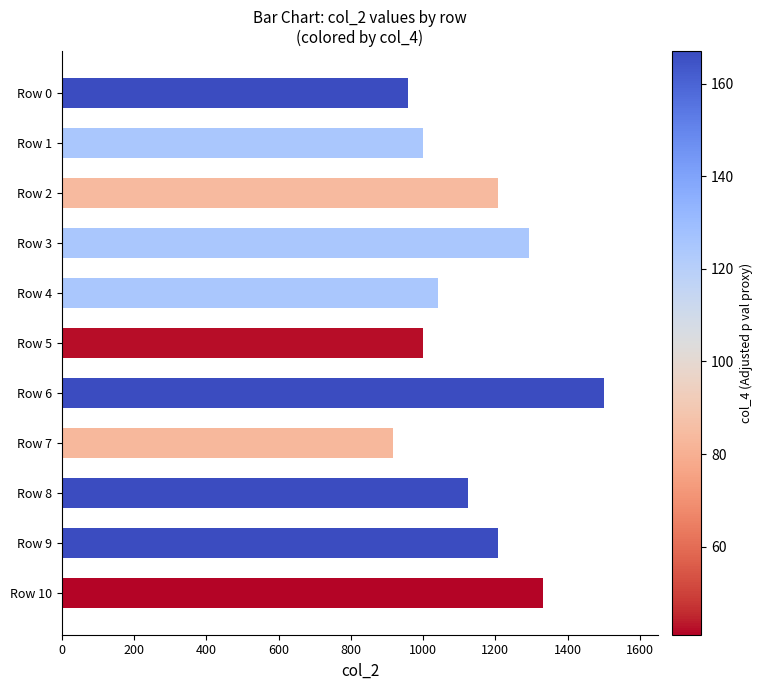

What is the value of the 6th bar from the left?

1000